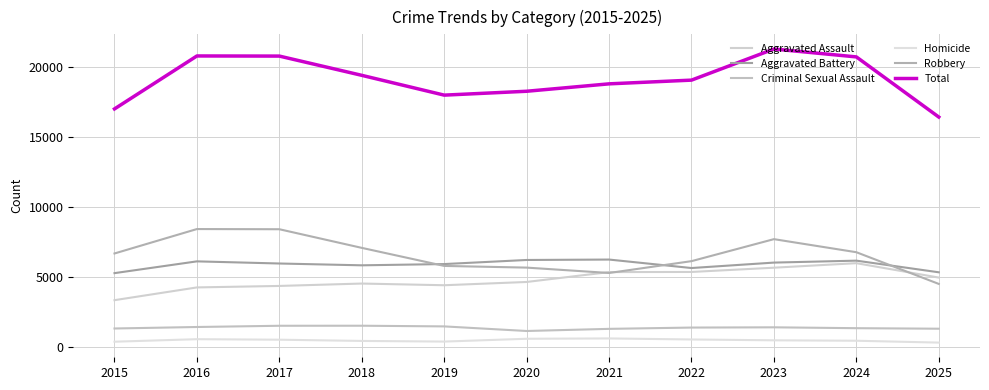

What is the difference between the Aggravated Assault values at 2020 and 2023?

1021